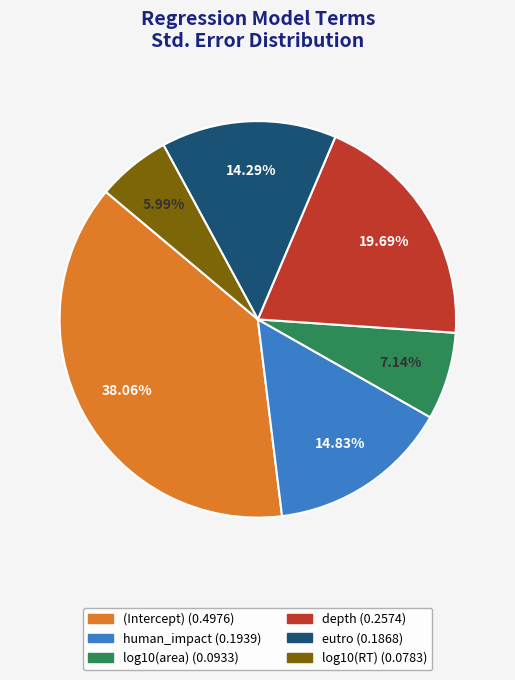

Rank the categories by value from lowest to highest.

log10(RT), log10(area), eutro, human_impact, depth, (Intercept)